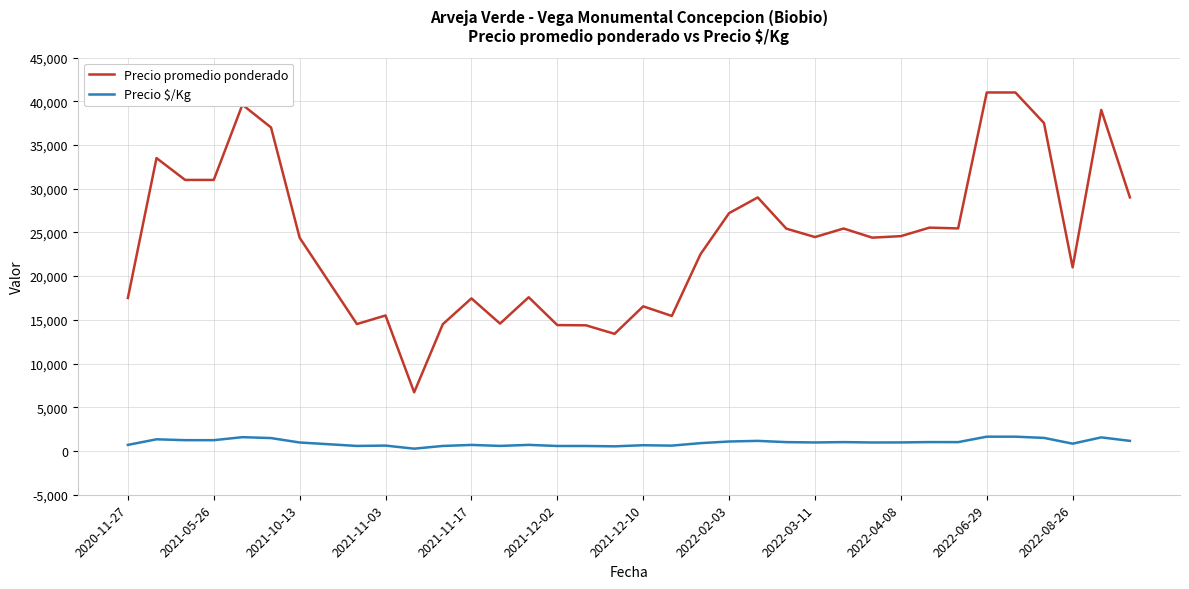

List the series in order of their peak value, lowest first.

Precio $/Kg, Precio promedio ponderado